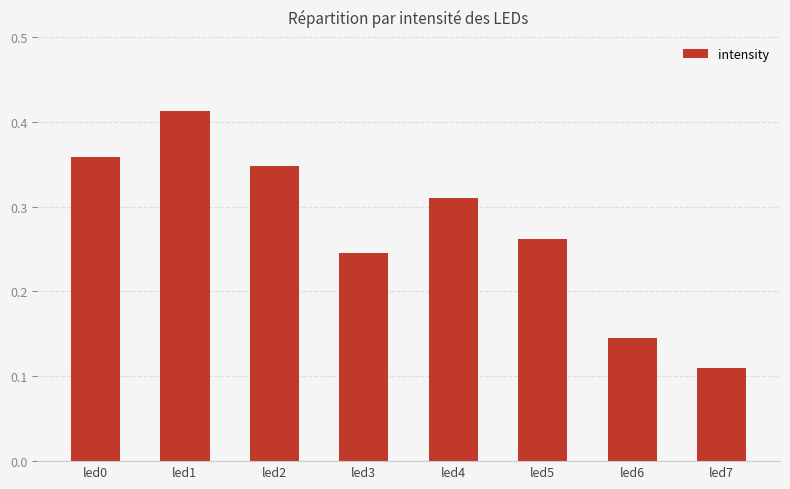

At which label is the value closest to 0?

led7